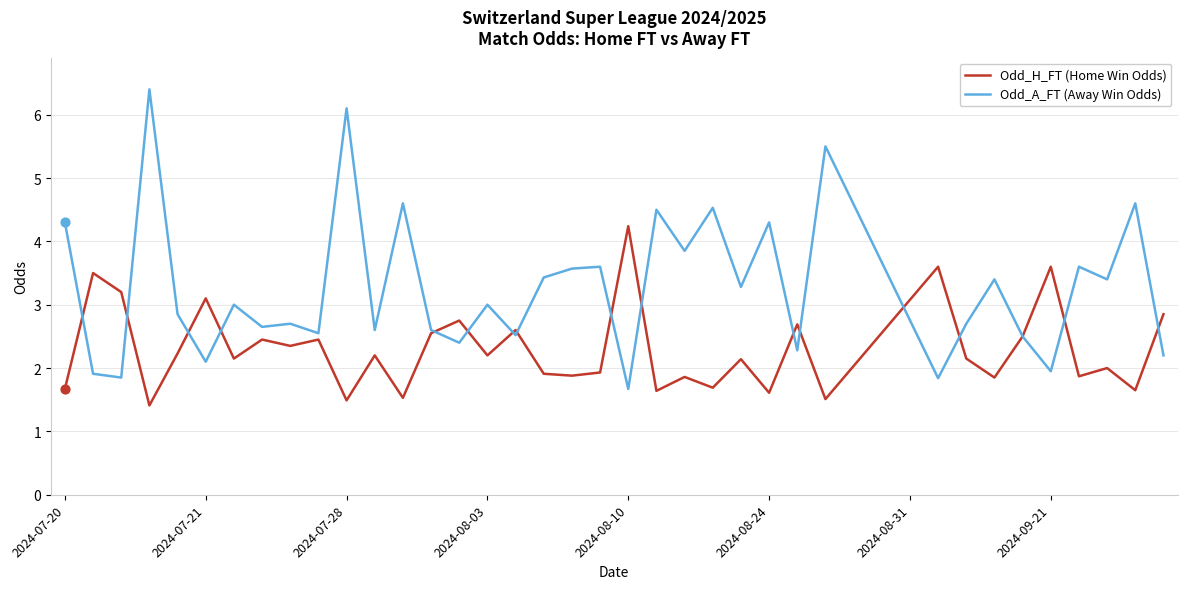

Which series has the largest total across all categories?

Odd_A_FT (Away Win Odds)